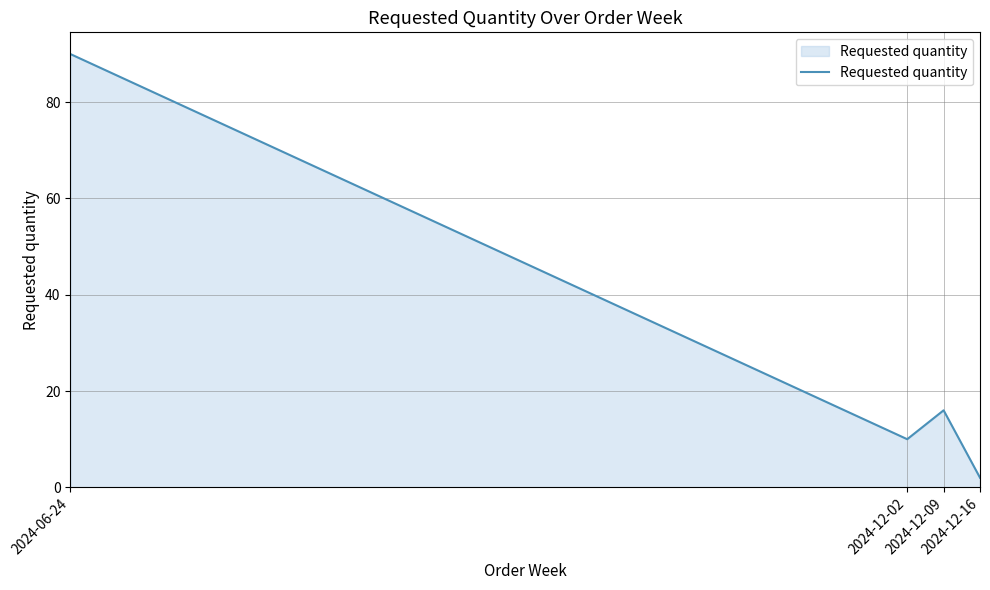

How many interior local peaks (higher than both neighbors) does the data have?

1